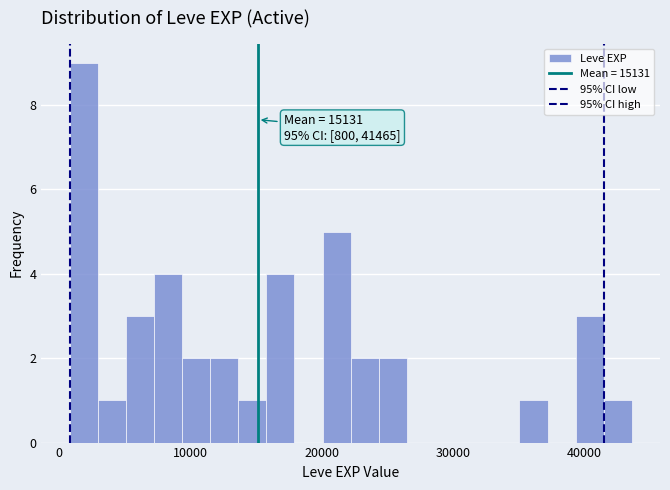

Read against the x-axis, roughly where is the centre of the tallest bar?

2000